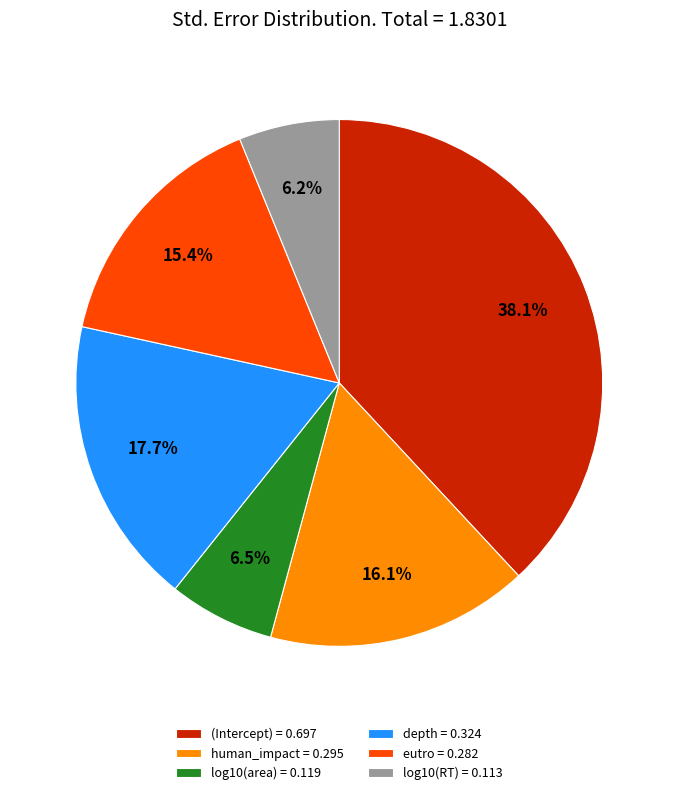

The log10(RT) slice represents 6% of the pie. True or false?

True